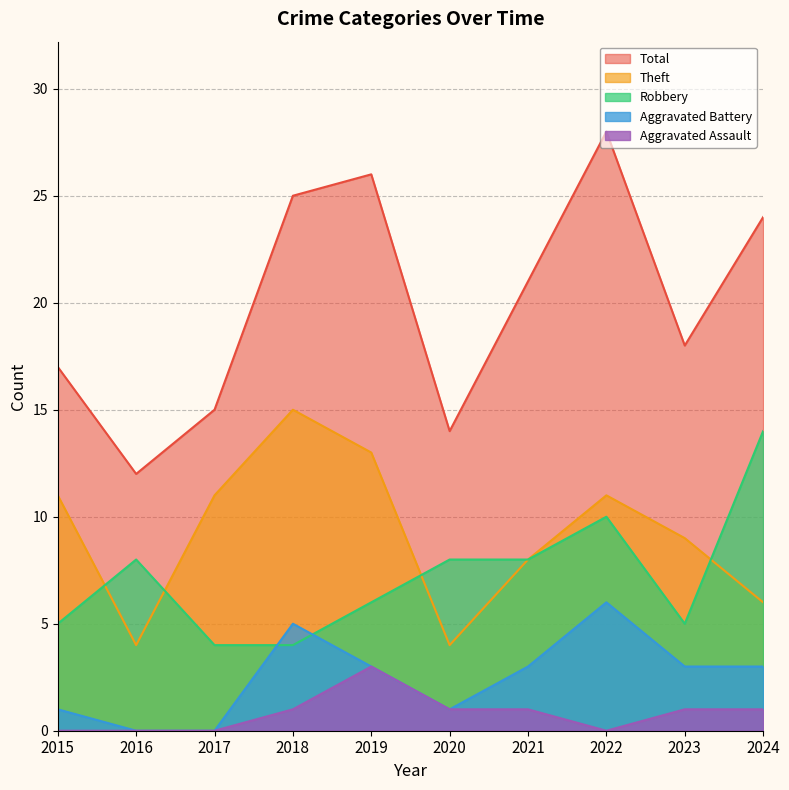

Which series has the largest total across all categories?

Total